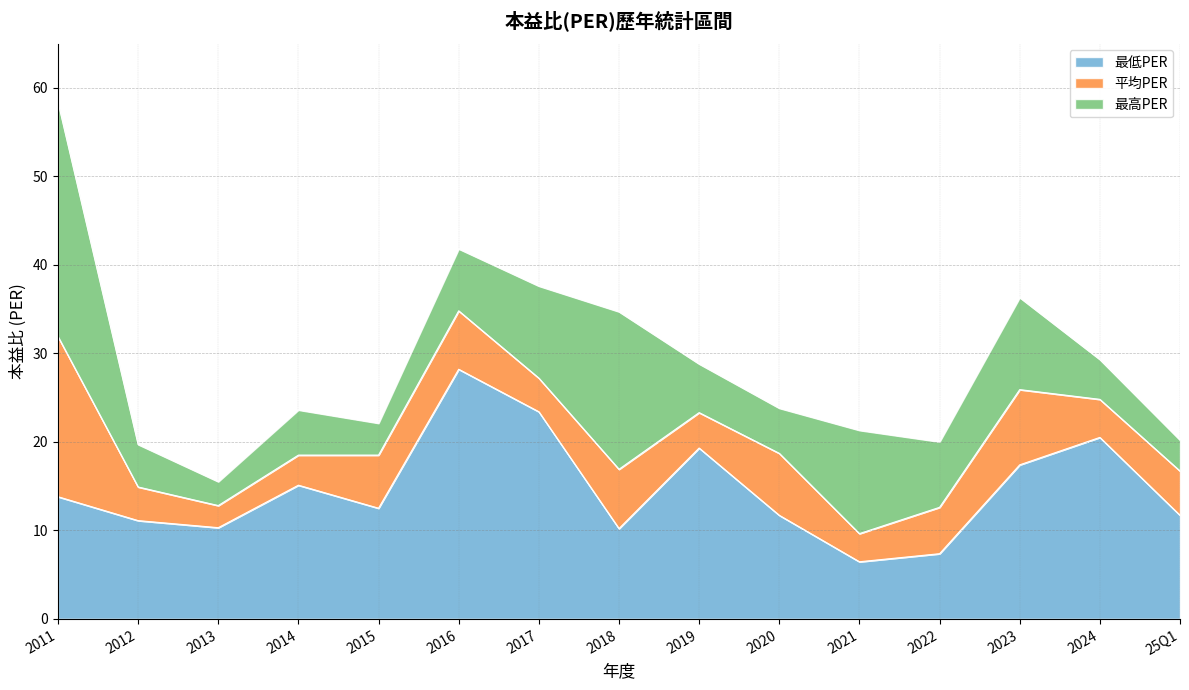

What is the total value across all series at 2018?

34.7